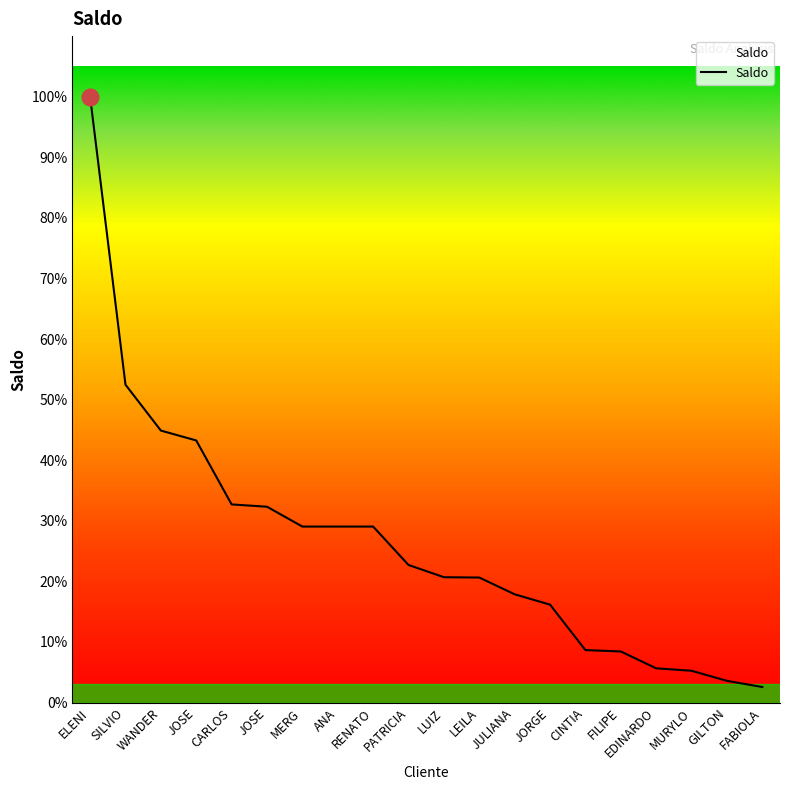

Reading left to right, transcribe all the data shown in this chart.

ELENI=117216.0	SILVIO=61502.1	WANDER=52619.9	JOSE=50705.5	CARLOS=38332.8	JOSE=37884.4	MERG=34045.8	ANA=34045.8	RENATO=34045.8	PATRICIA=26616.9	LUIZ=24251.6	LEILA=24184.6	JULIANA=20943.6	JORGE=18942.2	CINTIA=10151.0	FILIPE=9884.2	EDINARDO=6625.1	MURYLO=6148.7	GILTON=4200.8	FABIOLA=3005.2